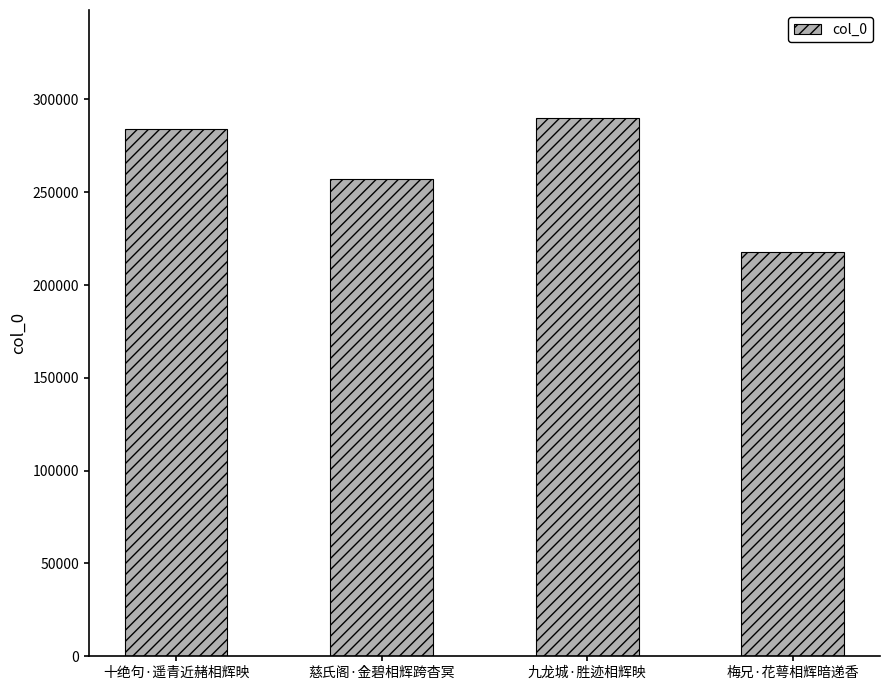

Read the value at 九龙城·胜迹相辉映, to the nearest 50.

290150